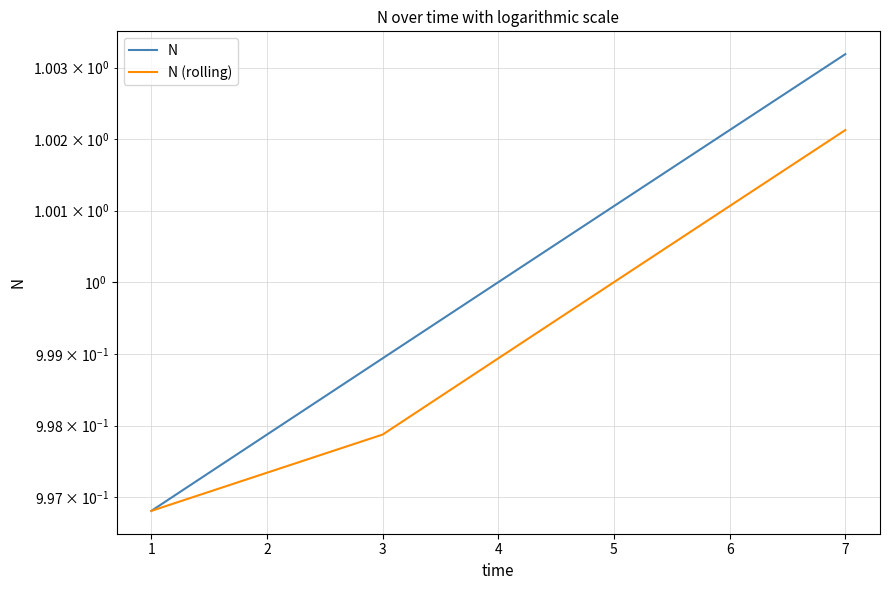

List the series in order of their overall mean, highest first.

N, N (rolling)